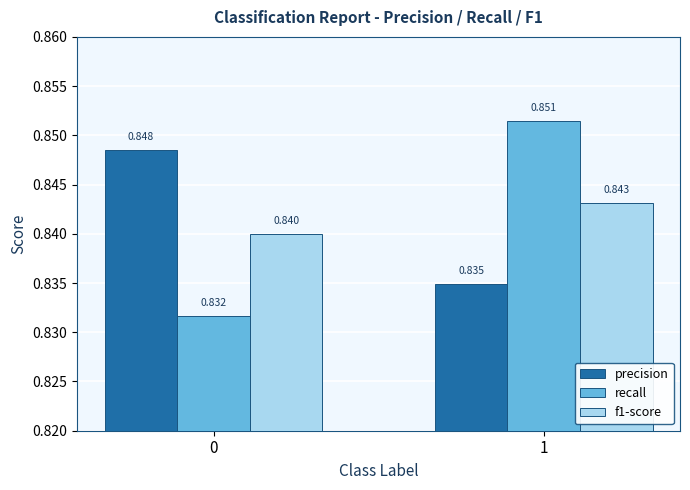

Is the value of f1-score at 0 greater than the value of recall at 1?

No